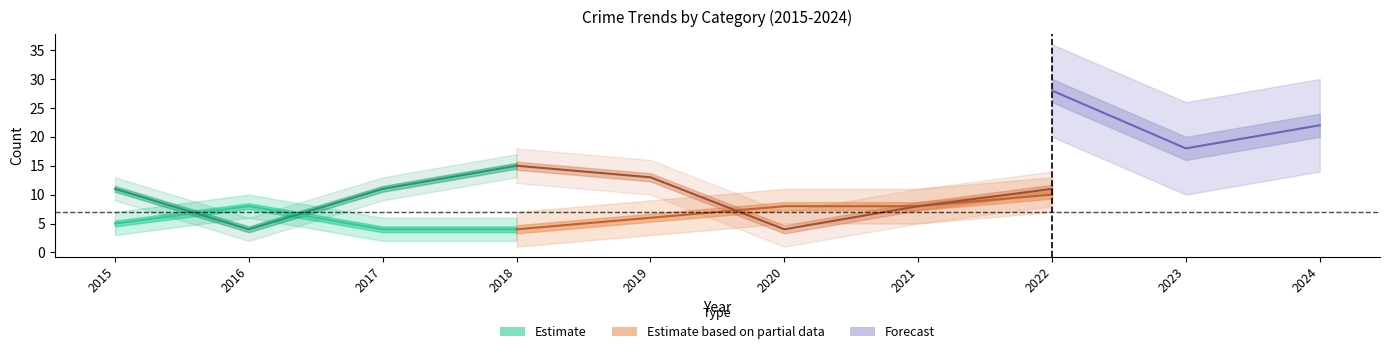

What is the approximate value of Robbery at 2017?

4